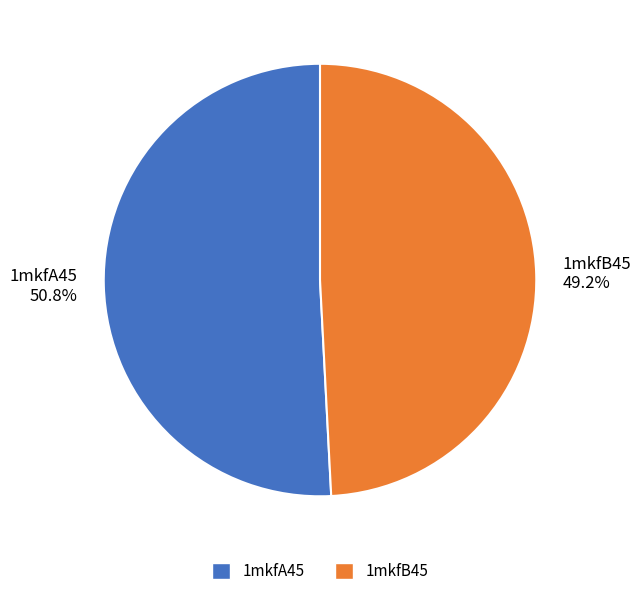

To the nearest percent, what is the difference between the 1mkfA45 and 1mkfB45 slice percentages?

2%